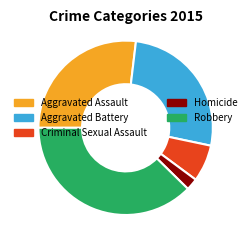

Does any single category account for the majority?

No